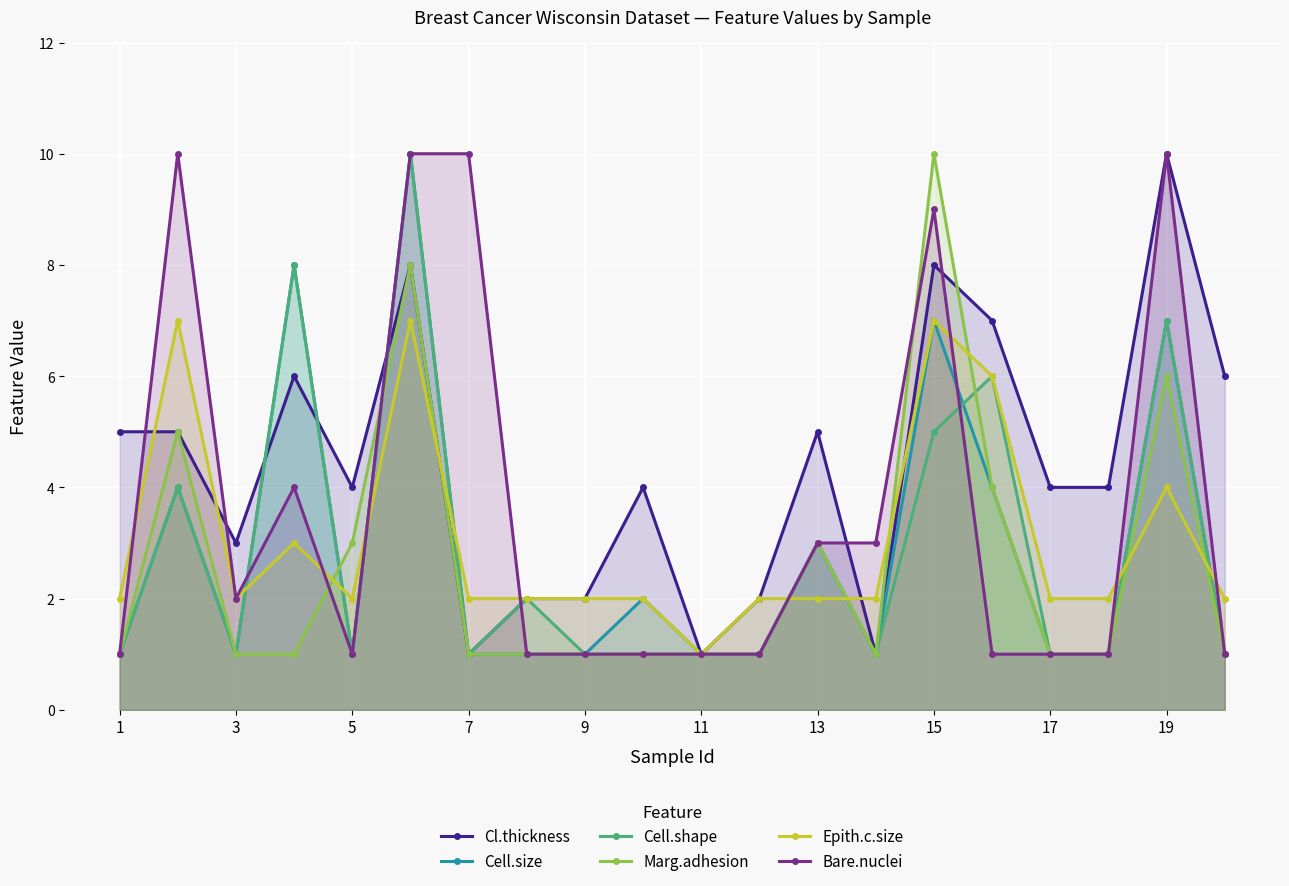

What is the smallest value displayed?

1